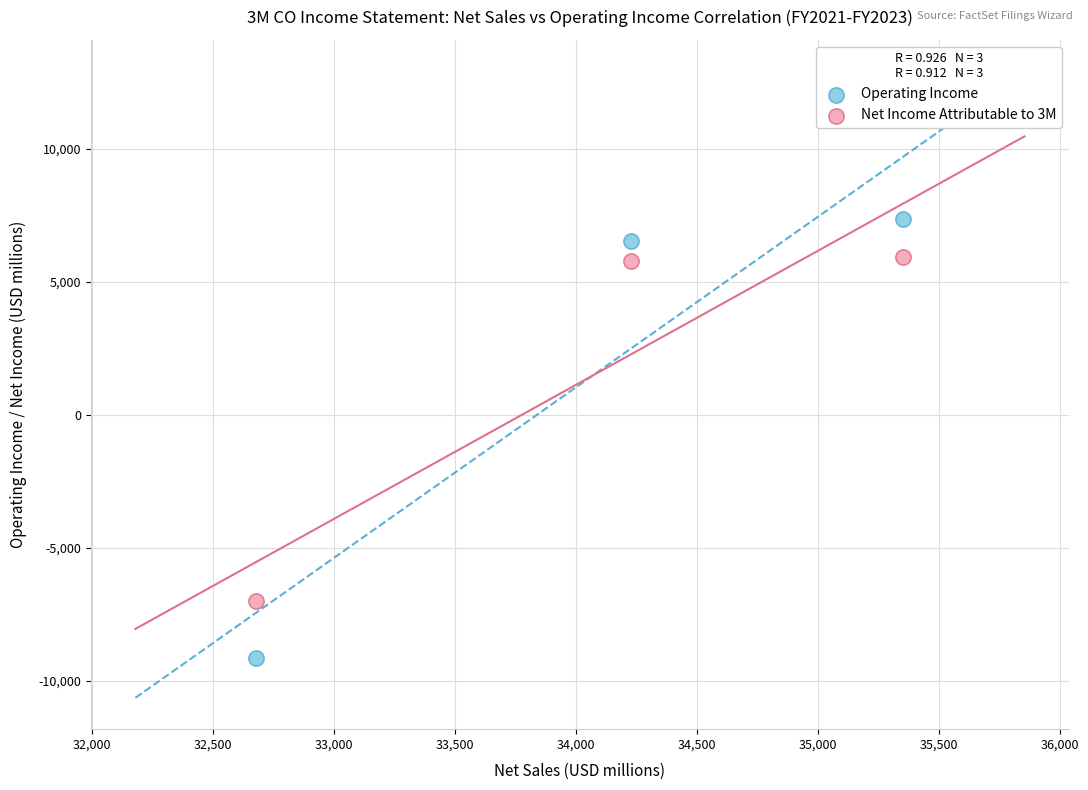

Across all data points, what is the range of X values (max minus min)?

2674